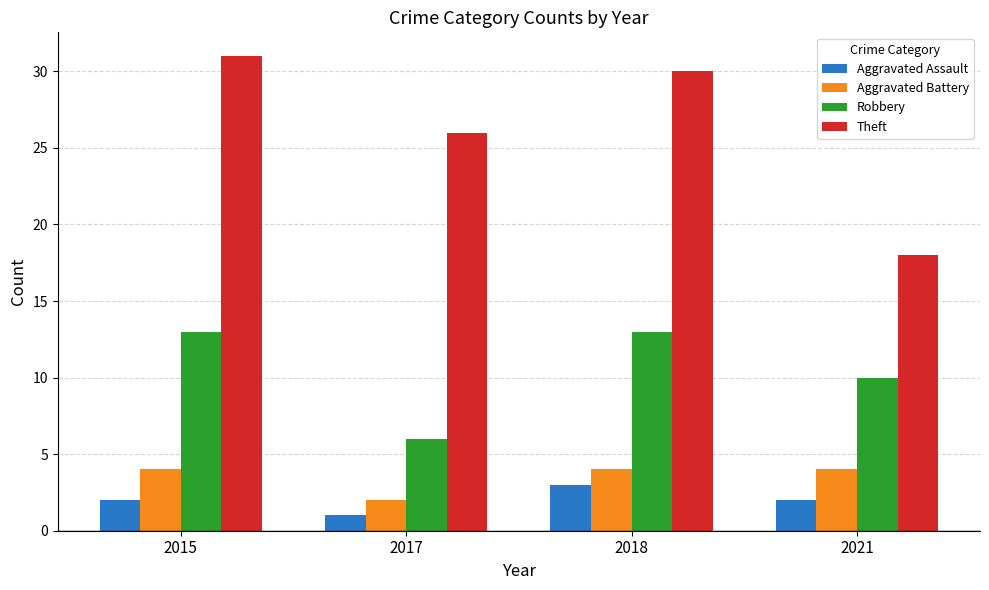

What is the sum of the Aggravated Assault values at 2015 and 2017?

3